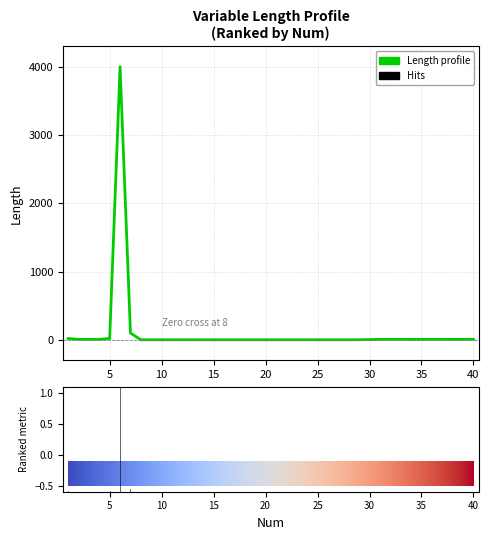

What is the difference between the maximum and minimum values?

3999